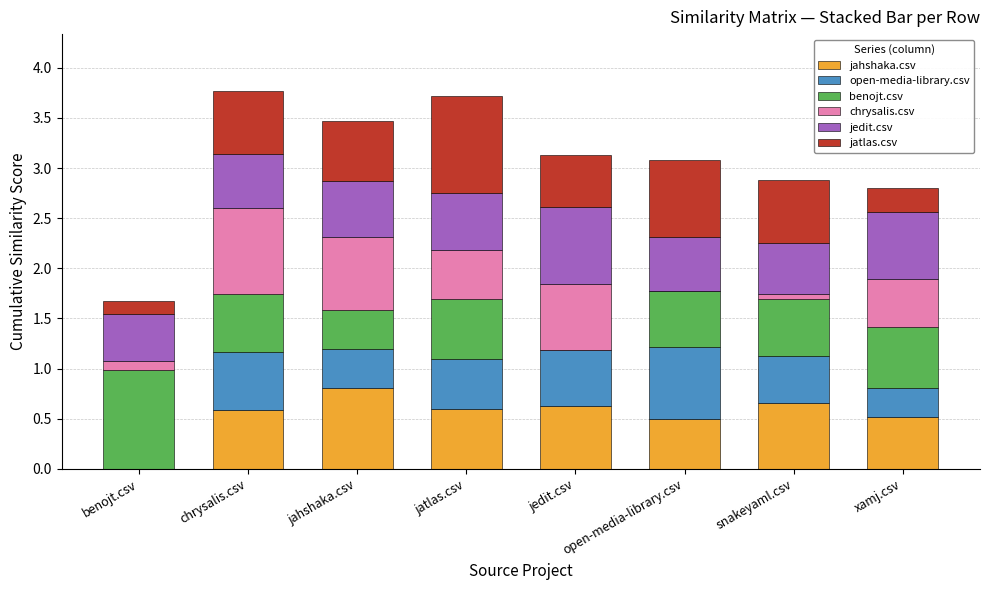

What is the total value across all series at chrysalis.csv?

3.8